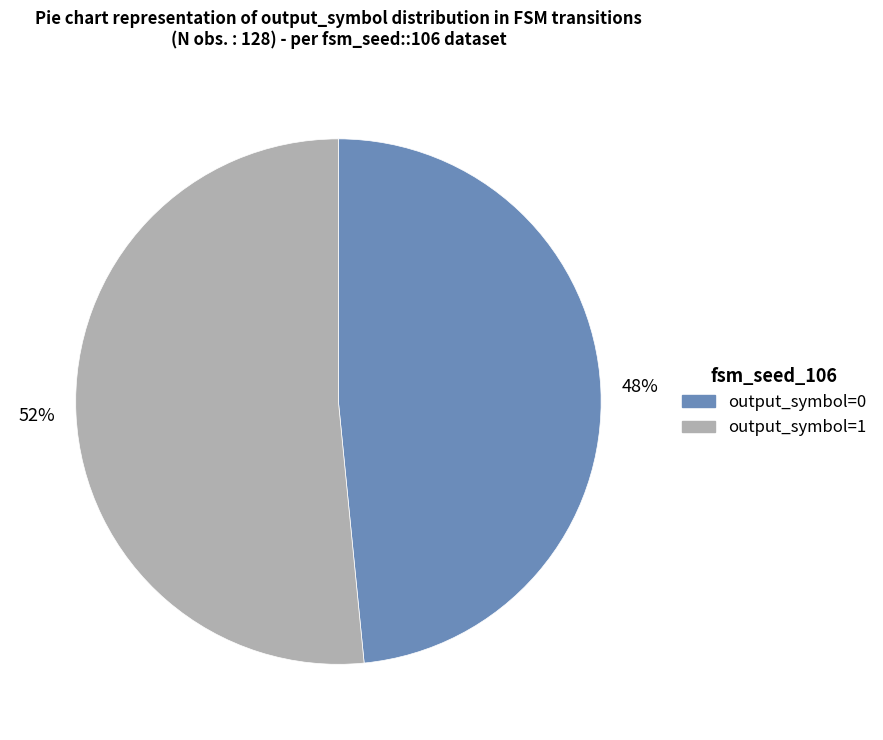

To the nearest percent, what portion does output_symbol=1 represent?

52%